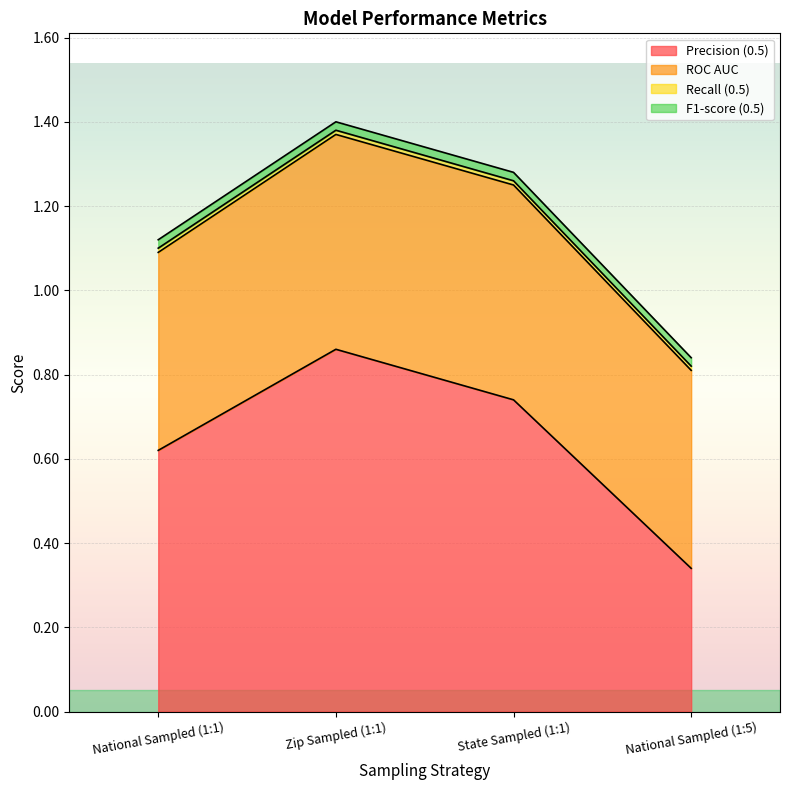

What are all the series names shown in the legend?

Precision (0.5), ROC AUC, Recall (0.5), F1-score (0.5)